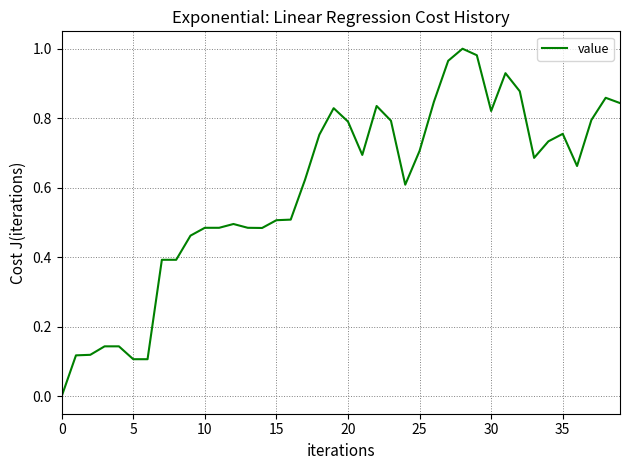

Which has a higher value, 5 or 10?

10